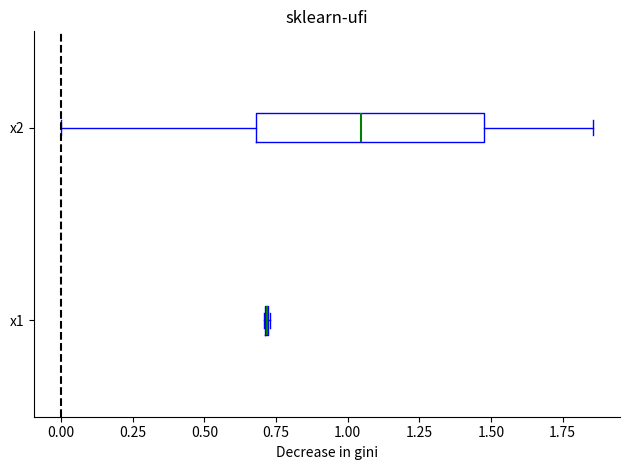

Where is the right edge of the box for x2 on the x-axis? The values are not printed on the chart, so give them approximately, as read against the axis.

1.50